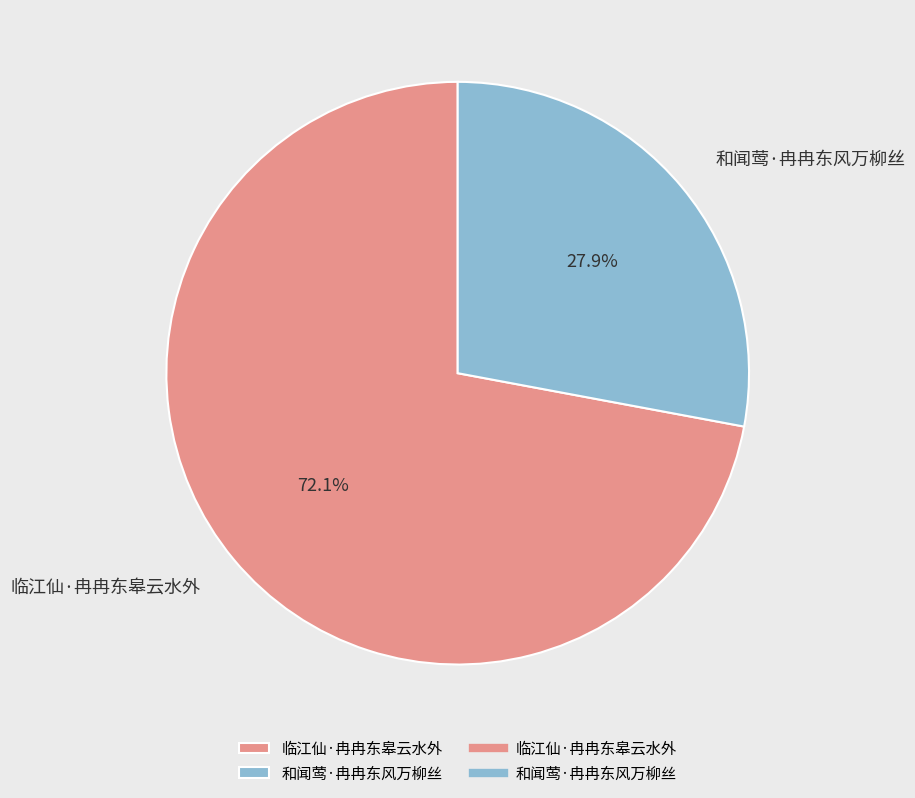

Is it true that 和闻莺·冉冉东风万柳丝 is 28% of the pie?

True